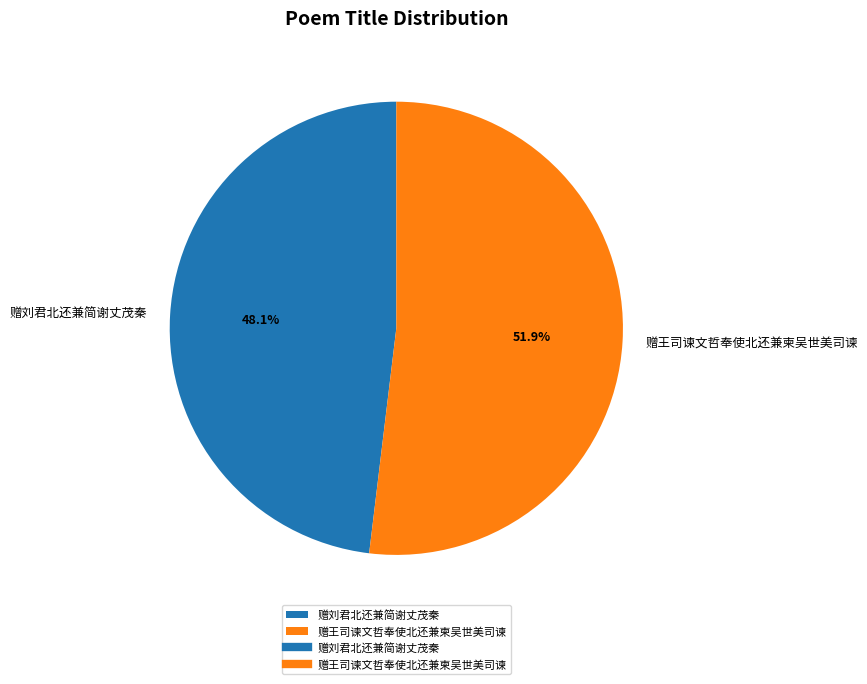

Rank the categories by value from lowest to highest.

赠刘君北还兼简谢丈茂秦, 赠王司谏文哲奉使北还兼柬吴世美司谏